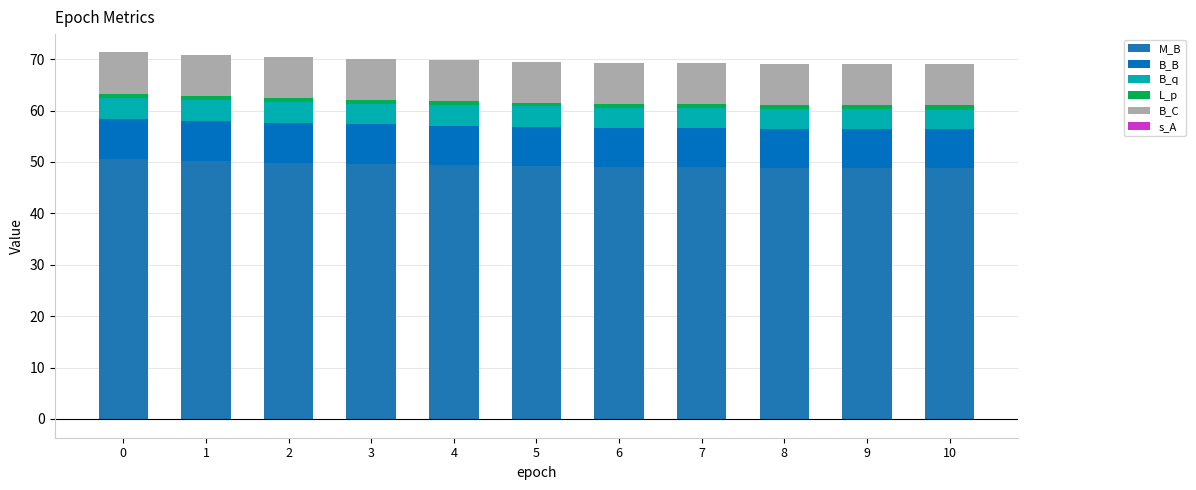

The value of B_q at 10 is 3.8. True or false?

True